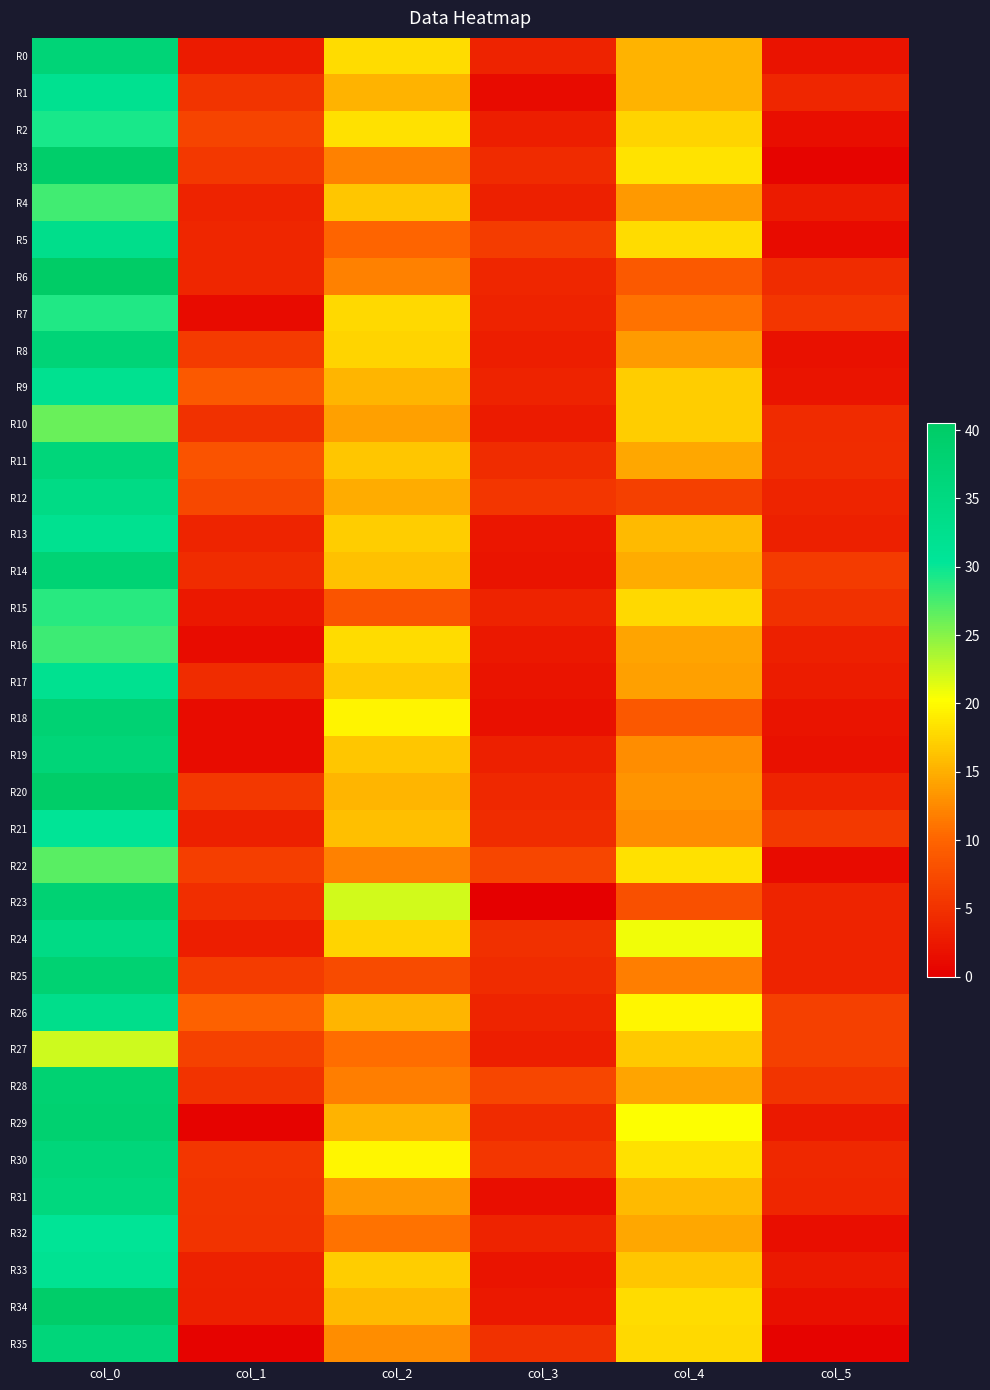

Reading left to right, list all the values displayed in this chart.

R0: col_0=37.0	col_1=2.8	col_2=18.0	col_3=3.6	col_4=15.3	col_5=2.0
R1: col_0=32.0	col_1=5.3	col_2=15.3	col_3=1.2	col_4=15.2	col_5=3.9
R2: col_0=29.3	col_1=6.8	col_2=18.3	col_3=3.1	col_4=17.5	col_5=1.5
R3: col_0=39.5	col_1=5.5	col_2=12.0	col_3=4.4	col_4=18.5	col_5=0.5
R4: col_0=27.8	col_1=3.5	col_2=16.5	col_3=3.2	col_4=13.5	col_5=2.7
R5: col_0=33.0	col_1=3.9	col_2=10.0	col_3=6.2	col_4=18.0	col_5=1.2
R6: col_0=40.5	col_1=3.8	col_2=12.0	col_3=3.9	col_4=9.0	col_5=4.5
R7: col_0=29.0	col_1=1.2	col_2=17.8	col_3=3.5	col_4=11.0	col_5=5.4
R8: col_0=37.0	col_1=5.9	col_2=17.5	col_3=3.0	col_4=13.8	col_5=1.8
R9: col_0=32.0	col_1=8.9	col_2=15.5	col_3=3.6	col_4=17.0	col_5=2.2
R10: col_0=26.2	col_1=4.9	col_2=14.0	col_3=2.8	col_4=17.0	col_5=4.3
R11: col_0=36.5	col_1=8.3	col_2=16.5	col_3=4.5	col_4=14.5	col_5=4.5
R12: col_0=34.3	col_1=7.1	col_2=14.8	col_3=5.5	col_4=6.3	col_5=3.8
R13: col_0=32.0	col_1=3.7	col_2=17.0	col_3=2.2	col_4=15.7	col_5=3.3
R14: col_0=37.5	col_1=4.5	col_2=16.2	col_3=2.2	col_4=14.8	col_5=5.9
R15: col_0=28.8	col_1=2.5	col_2=8.5	col_3=3.6	col_4=17.8	col_5=5.0
R16: col_0=28.0	col_1=1.4	col_2=18.0	col_3=2.5	col_4=14.2	col_5=3.3
R17: col_0=32.0	col_1=4.5	col_2=16.8	col_3=2.2	col_4=14.0	col_5=2.9
R18: col_0=37.8	col_1=1.3	col_2=19.5	col_3=1.7	col_4=8.8	col_5=2.2
R19: col_0=36.8	col_1=1.3	col_2=16.5	col_3=3.2	col_4=12.7	col_5=1.9
R20: col_0=40.0	col_1=5.6	col_2=15.5	col_3=4.0	col_4=13.2	col_5=3.6
R21: col_0=30.8	col_1=3.3	col_2=16.0	col_3=4.5	col_4=12.8	col_5=5.8
R22: col_0=26.8	col_1=6.3	col_2=12.0	col_3=7.0	col_4=18.3	col_5=1.2
R23: col_0=37.7	col_1=4.6	col_2=22.0	col_3=0.0	col_4=8.0	col_5=3.7
R24: col_0=34.2	col_1=3.0	col_2=17.5	col_3=4.8	col_4=20.8	col_5=3.5
R25: col_0=38.0	col_1=6.1	col_2=7.5	col_3=4.5	col_4=11.8	col_5=3.5
R26: col_0=33.0	col_1=9.7	col_2=15.5	col_3=3.8	col_4=19.8	col_5=6.4
R27: col_0=22.2	col_1=6.5	col_2=10.8	col_3=3.0	col_4=16.8	col_5=6.4
R28: col_0=38.0	col_1=5.1	col_2=11.8	col_3=7.0	col_4=14.3	col_5=5.3
R29: col_0=38.3	col_1=0.5	col_2=15.2	col_3=4.3	col_4=20.3	col_5=2.6
R30: col_0=36.5	col_1=5.5	col_2=19.7	col_3=5.4	col_4=18.2	col_5=4.0
R31: col_0=35.7	col_1=5.3	col_2=13.5	col_3=1.5	col_4=15.8	col_5=3.9
R32: col_0=31.0	col_1=5.1	col_2=11.0	col_3=3.6	col_4=14.5	col_5=1.5
R33: col_0=31.5	col_1=3.4	col_2=17.0	col_3=2.1	col_4=16.5	col_5=2.6
R34: col_0=39.8	col_1=3.3	col_2=15.8	col_3=2.5	col_4=18.0	col_5=1.7
R35: col_0=36.2	col_1=0.4	col_2=12.8	col_3=4.9	col_4=17.8	col_5=0.4